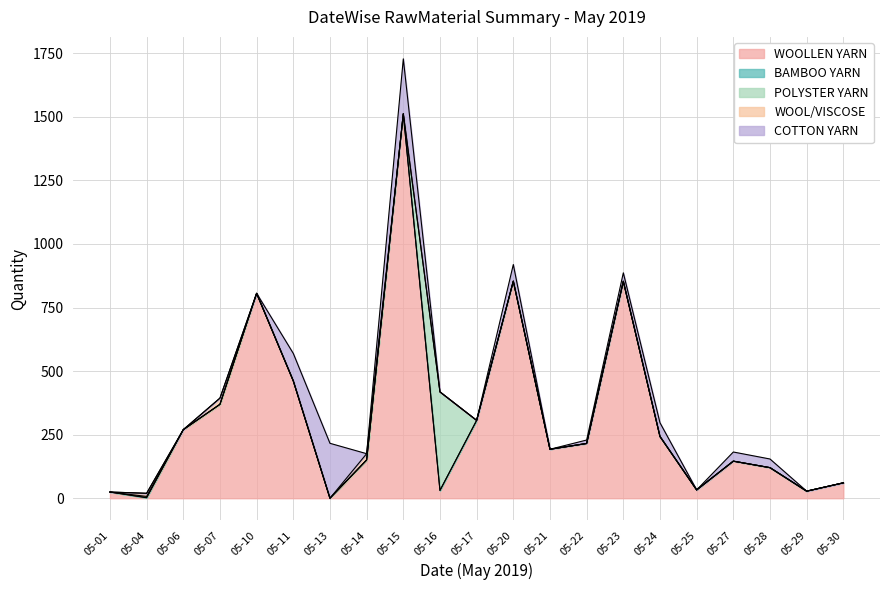

What is the total value across all series at 05-23?

886.5